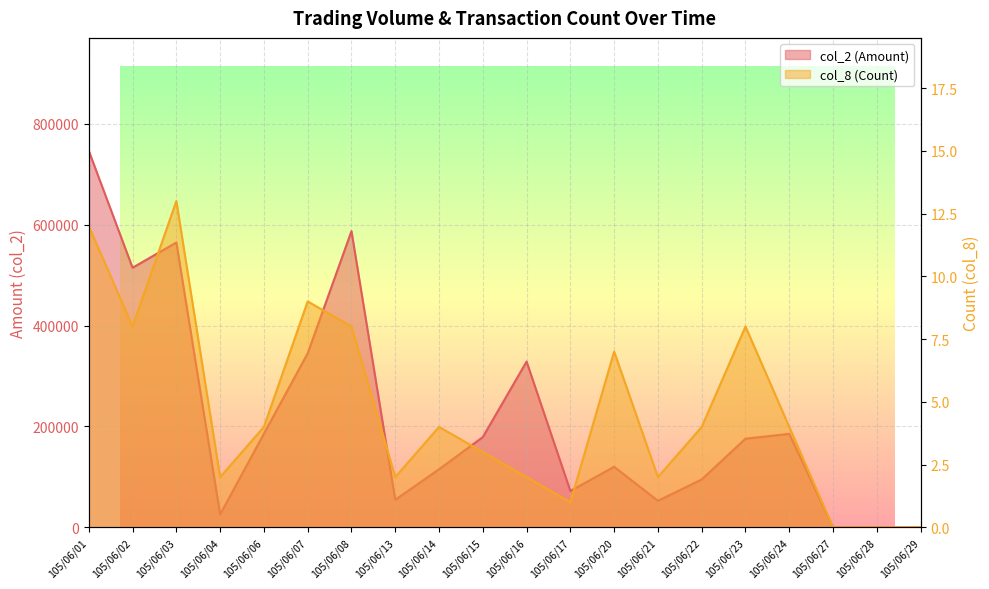

Reading left to right, transcribe all the data shown in this chart.

col_2 (Amount): 746360	514590	564650	25520	185530	344910	587200	54590	115070	178820	328560	72000	119990	52520	94880	175700	185260	0	0	0
col_8 (Count): 12	8	13	2	4	9	8	2	4	3	2	1	7	2	4	8	4	0	0	0